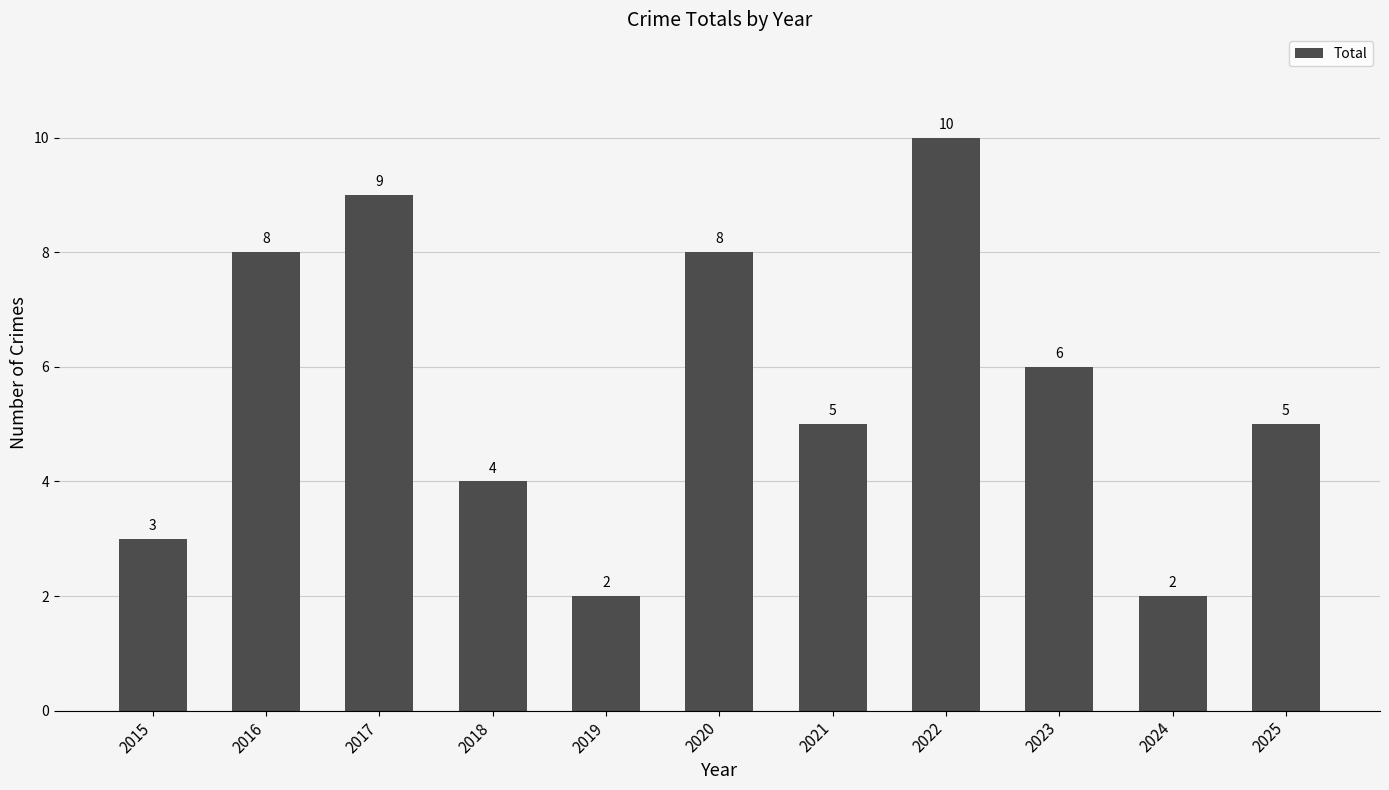

Which label corresponds to the largest value in the chart?

2022